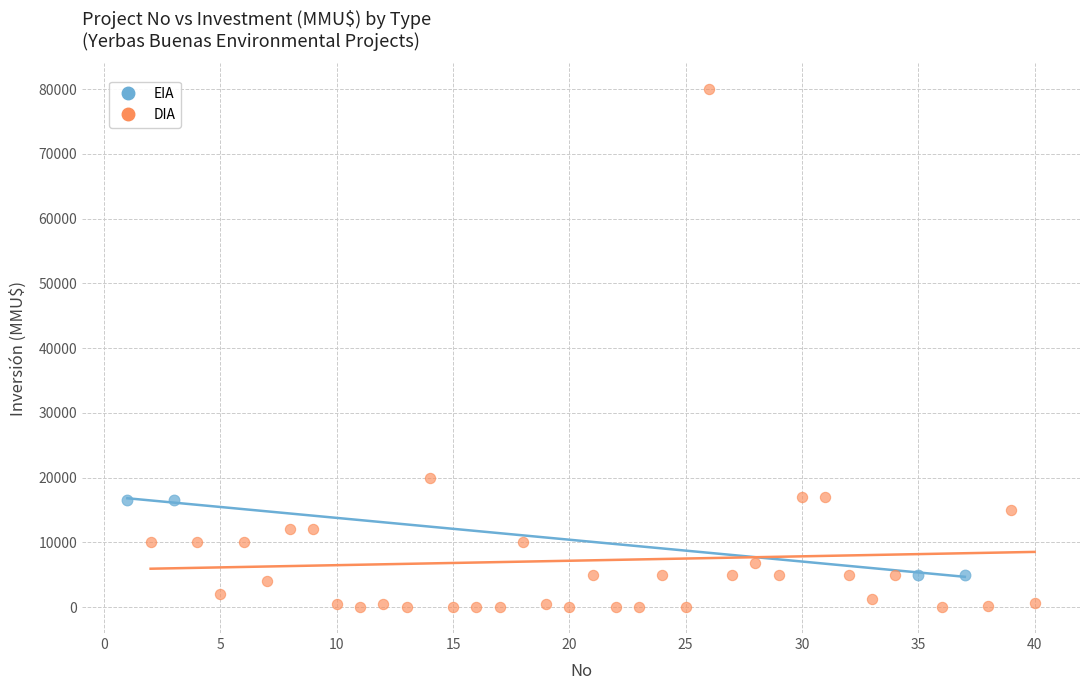

Which series contains the highest Y value?

DIA